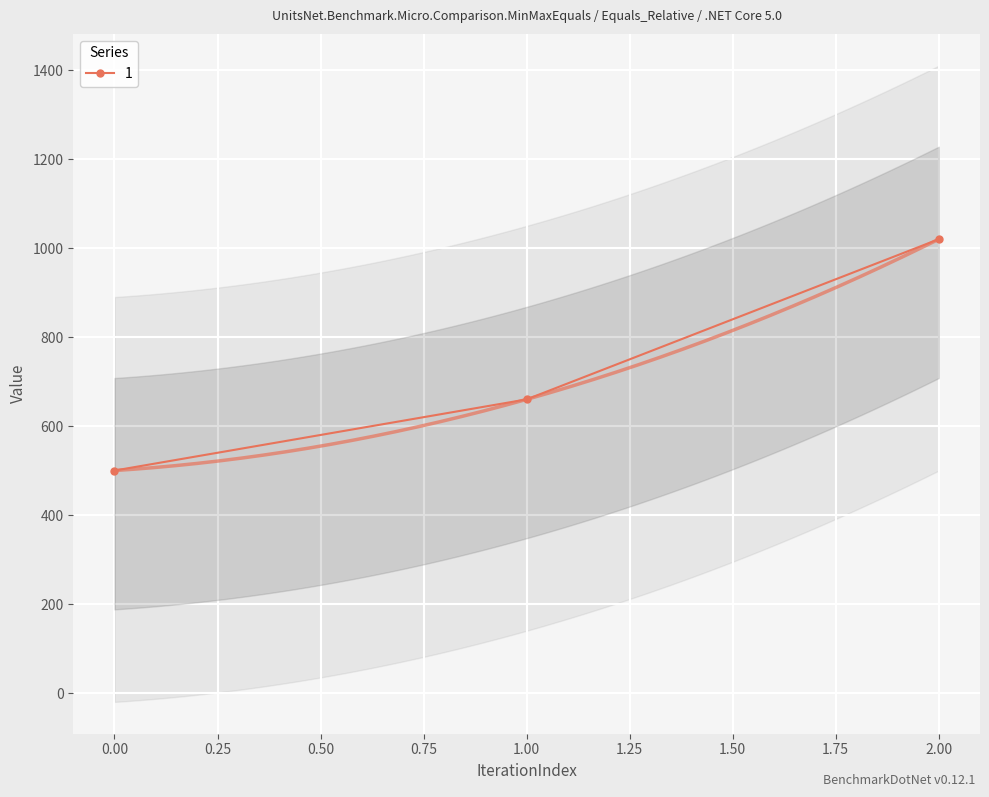

What is the approximate value at 1?

660